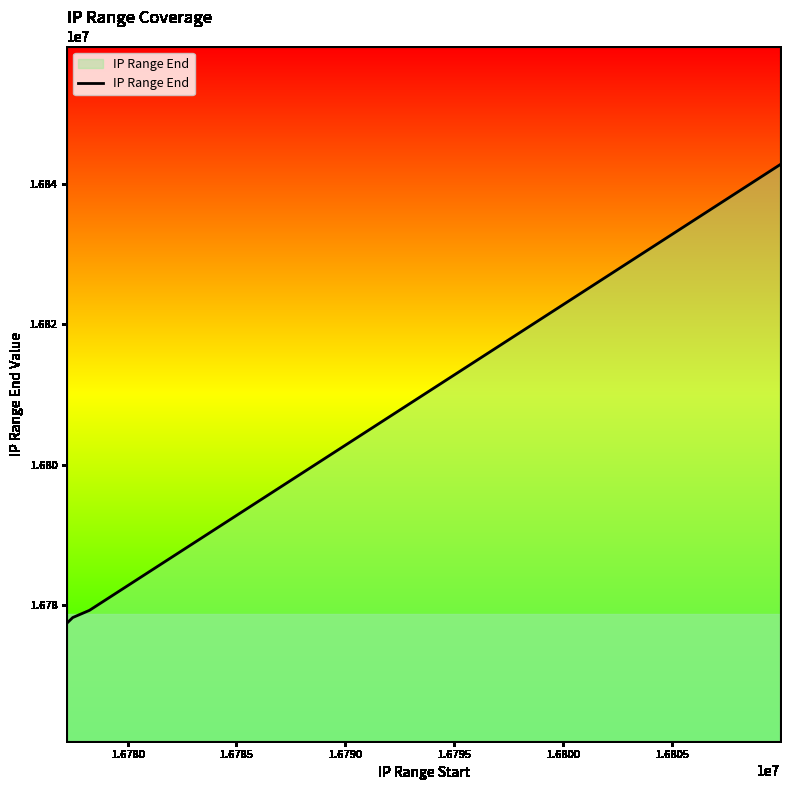

What is the minimum value shown in the chart?

16777471